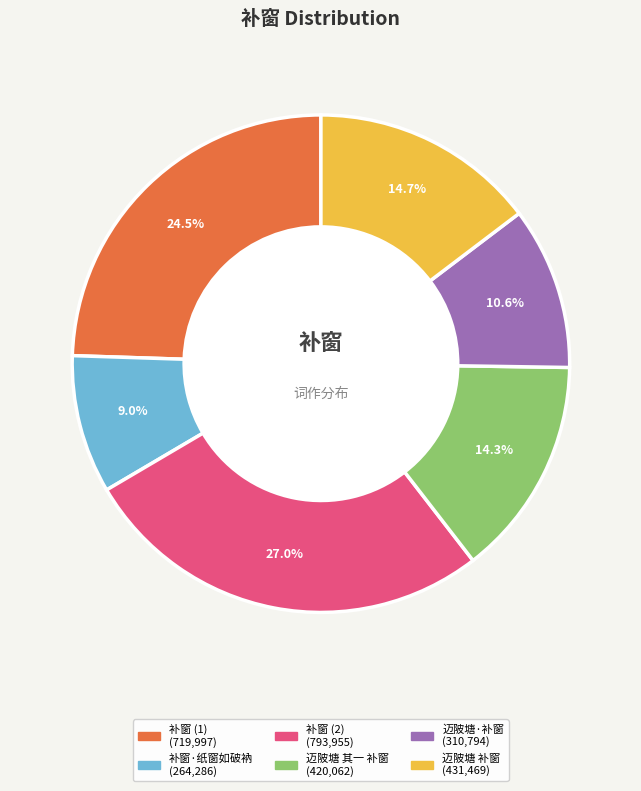

Does any single category account for the majority?

No